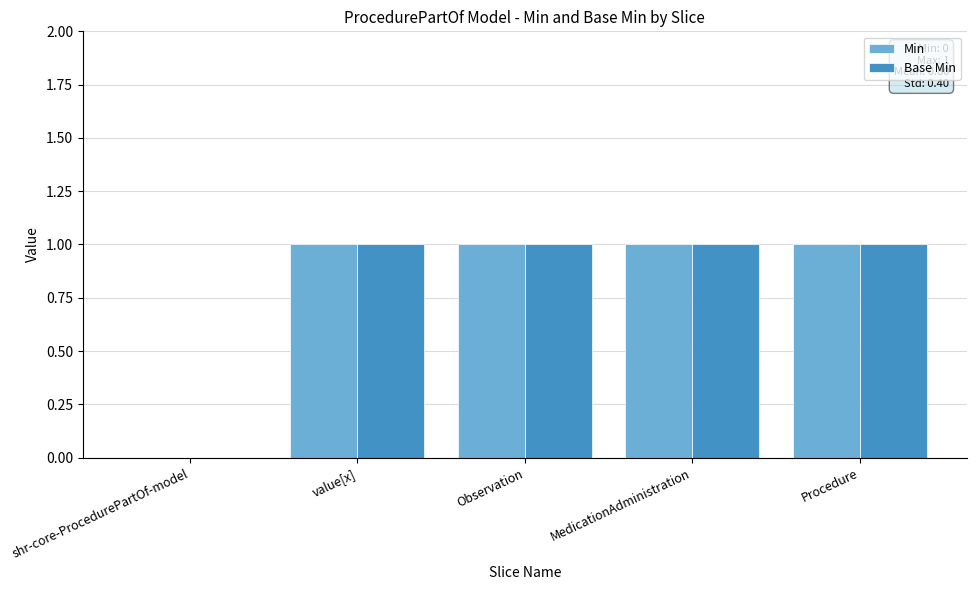

The value of Base Min at value[x] is 1. True or false?

True